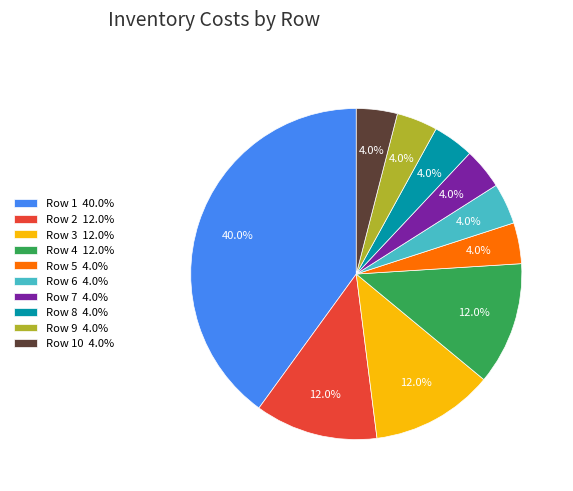

Combined, do Row 3 12.0% and Row 6 4.0% account for over 50%?

No